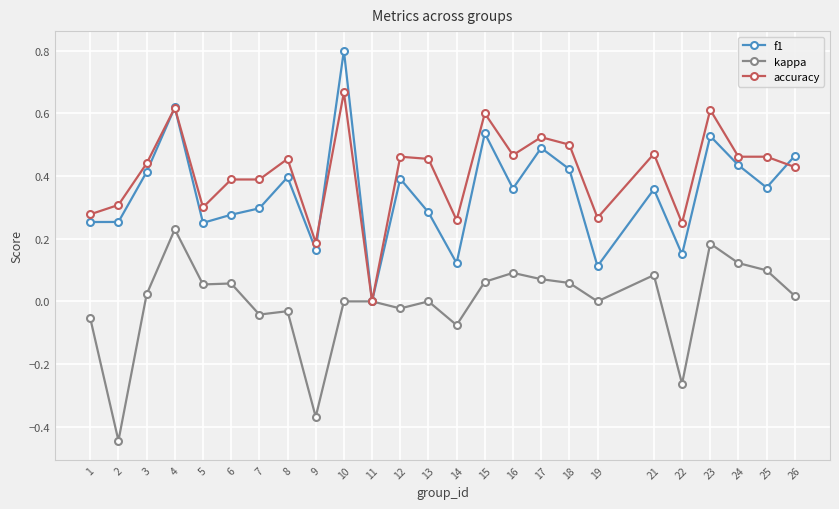

What is the difference between the maximum and minimum values in the f1 series?

0.8